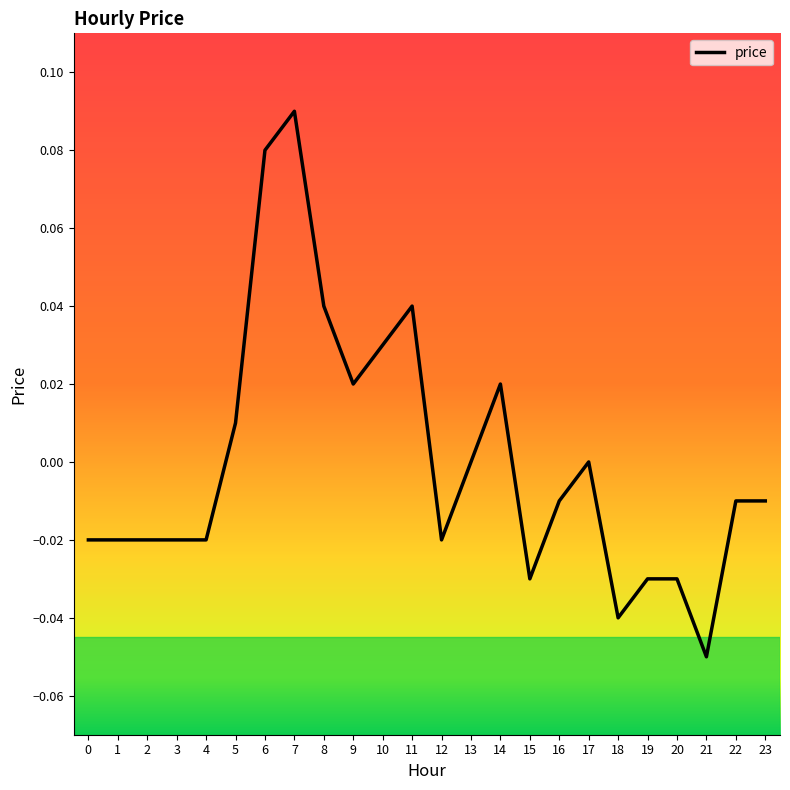

Between 23 and 11, which is larger?

11